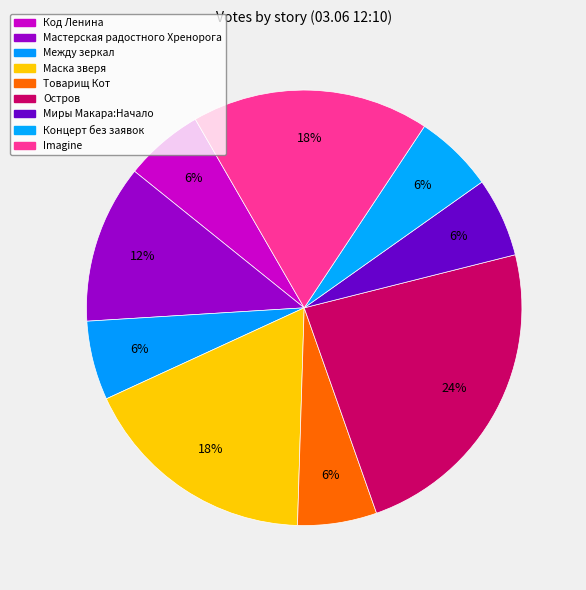

To the nearest percent, what is the difference between the Остров and Imagine slice percentages?

6%